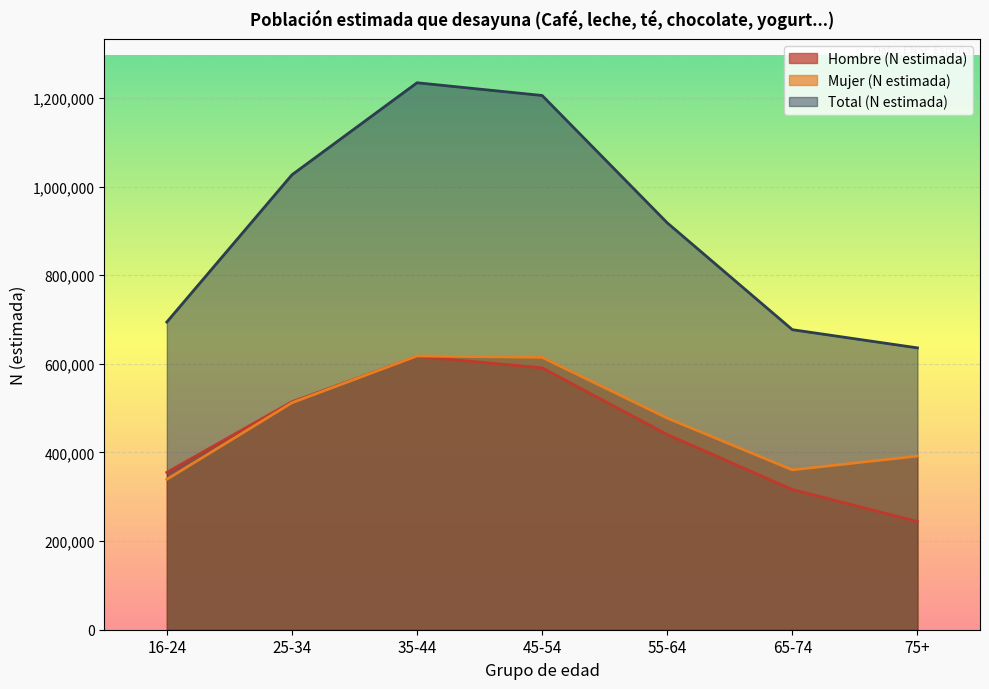

What is the difference between the second highest and second lowest values in the Hombre (N estimada) series?

274619